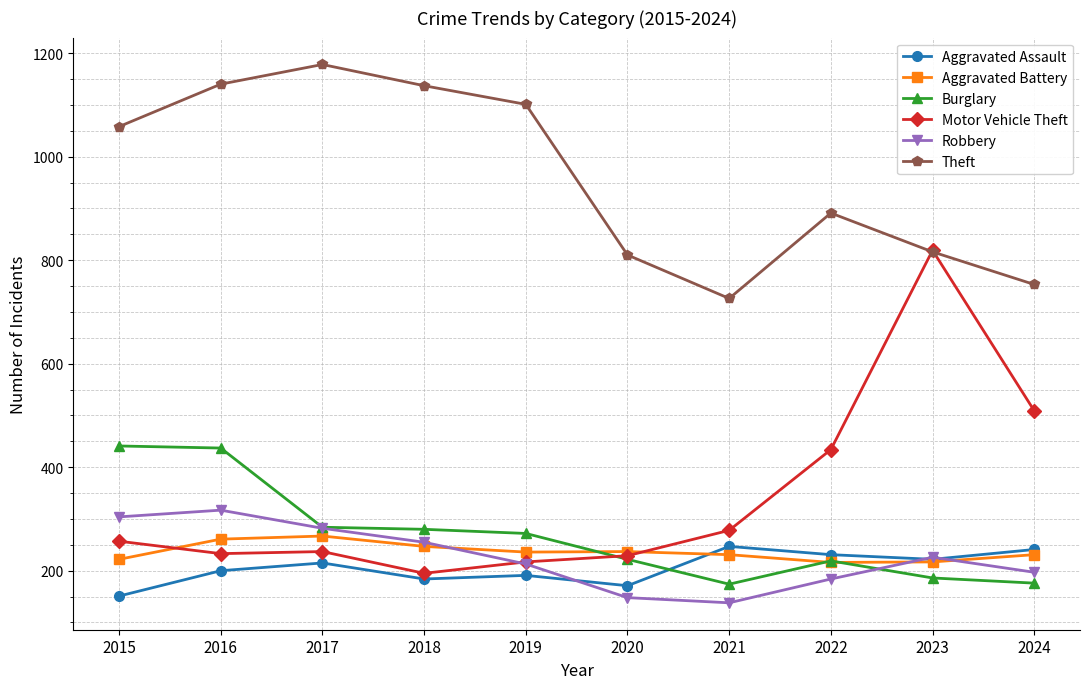

True or false: Motor Vehicle Theft has a value of 365 at 2023.

False